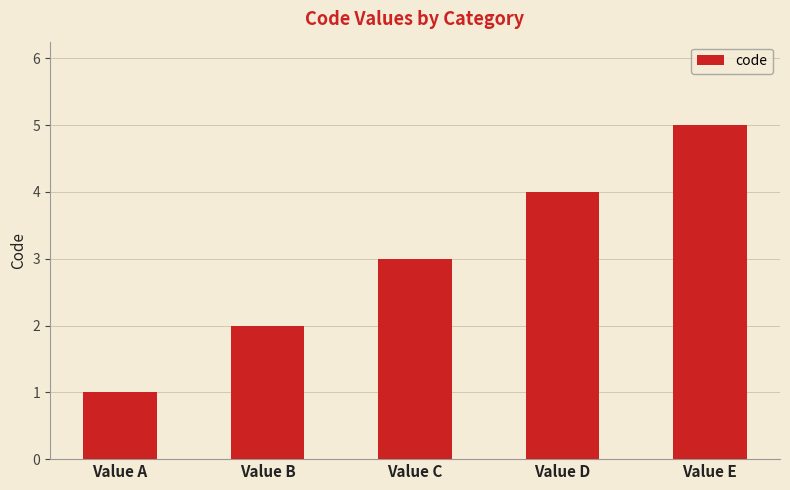

How many values are between 2 and 4?

3